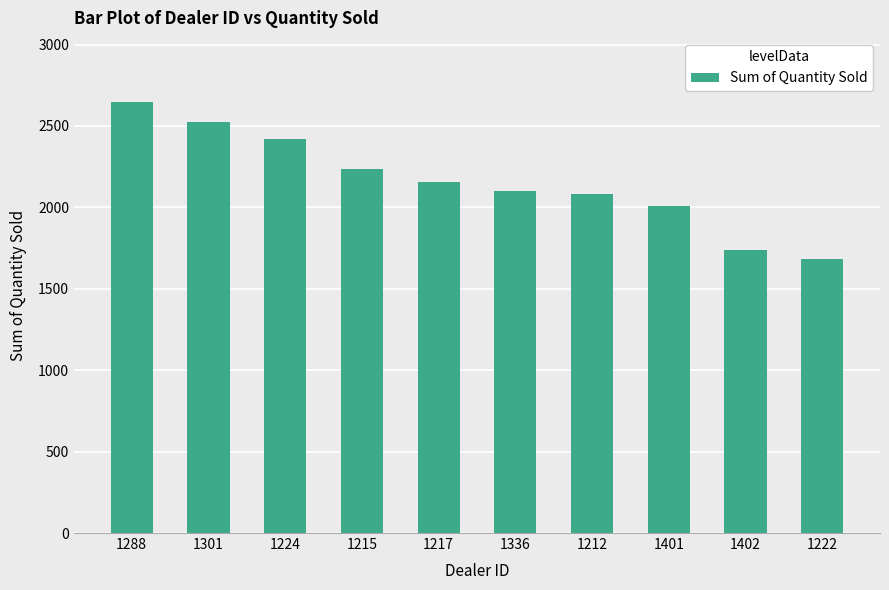

What is the label of the 2nd bar from the right?

1402